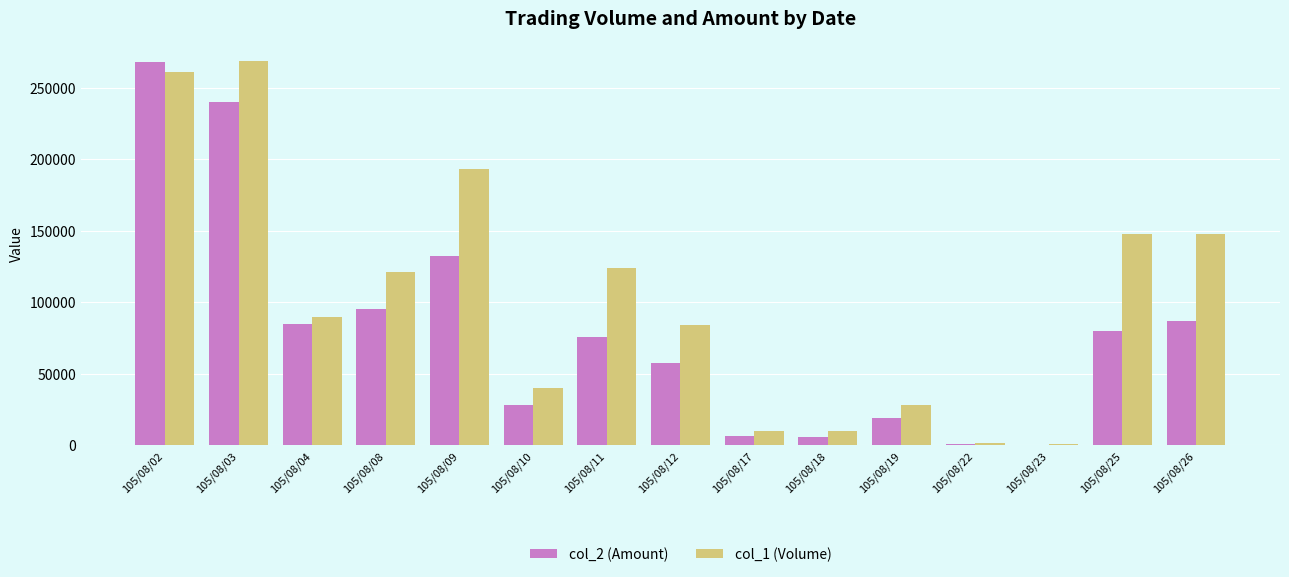

What are all the series names shown in the legend?

col_2 (Amount), col_1 (Volume)